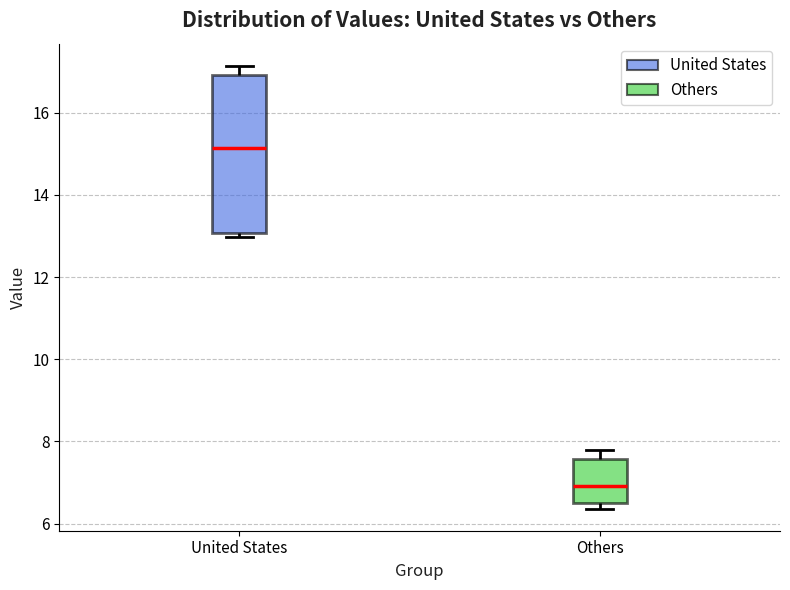

Where is the lower edge of the box for United States on the y-axis? The values are not printed on the chart, so give them approximately, as read against the axis.

13.0